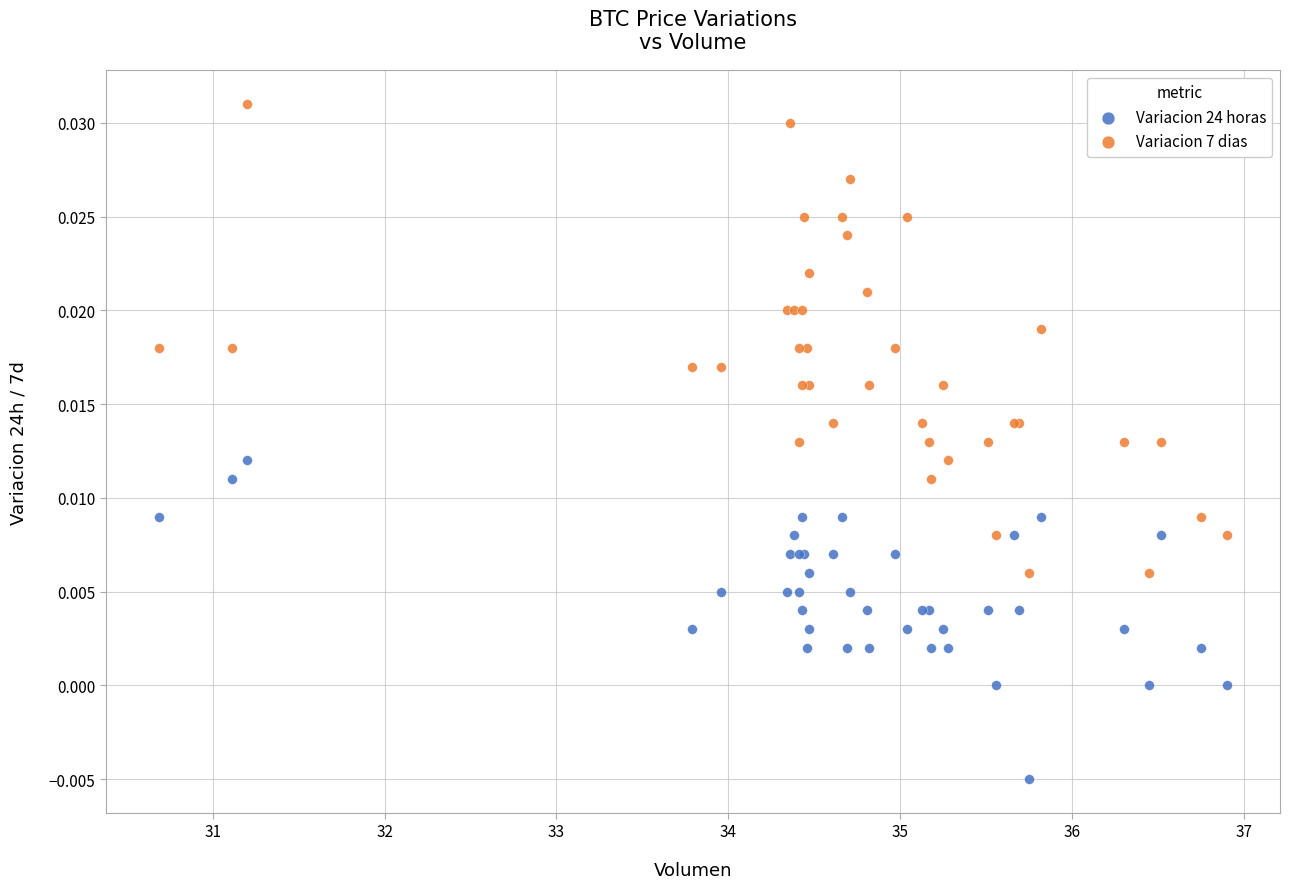

Which series has the largest Y range (max minus min)?

Variacion 7 dias